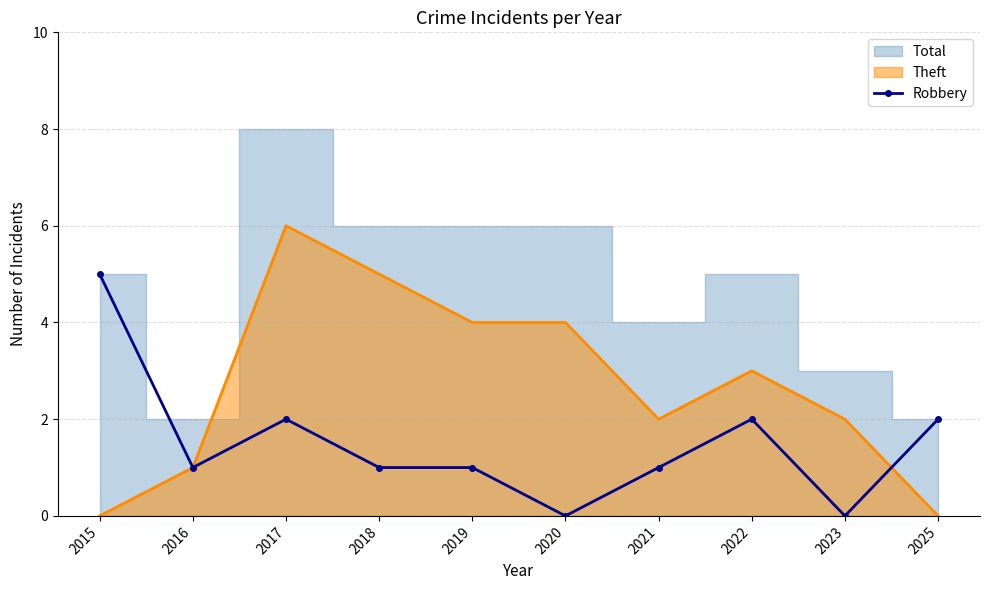

Is the value of Theft at 2017 greater than the value of Robbery at 2018?

Yes